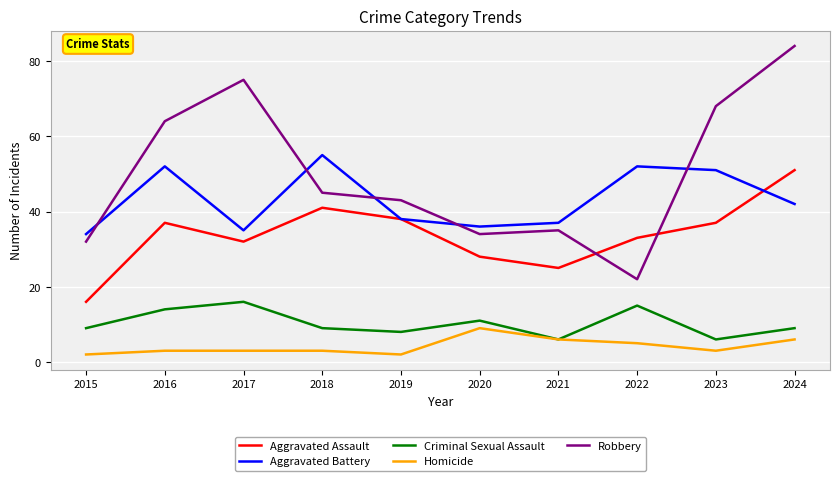

List the labels in order of Robbery value, largest first.

2024, 2017, 2023, 2016, 2018, 2019, 2021, 2020, 2015, 2022